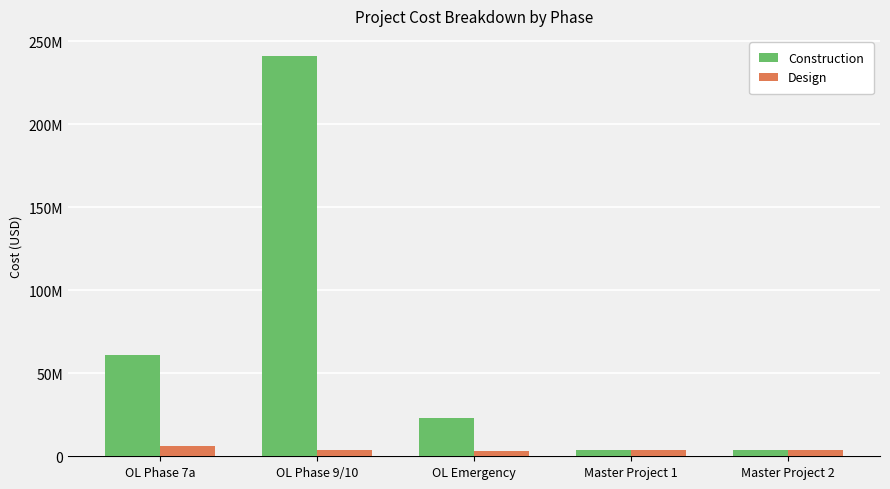

What is the difference between the second highest and second lowest values in the Design series?

119215